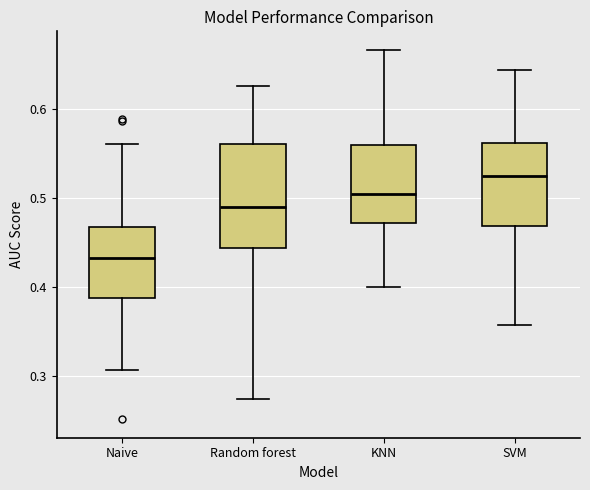

Reading left to right, read every box against the y-axis: the position of its median line, the range the box covers, and the ends of its whiskers. The values are not printed on the chart, so give them approximately, as read against the axis.

Naive: median 0.43, box 0.39 to 0.47, whiskers 0.31 to 0.56
Random forest: median 0.49, box 0.44 to 0.56, whiskers 0.27 to 0.63
KNN: median 0.50, box 0.47 to 0.56, whiskers 0.40 to 0.67
SVM: median 0.52, box 0.47 to 0.56, whiskers 0.36 to 0.64